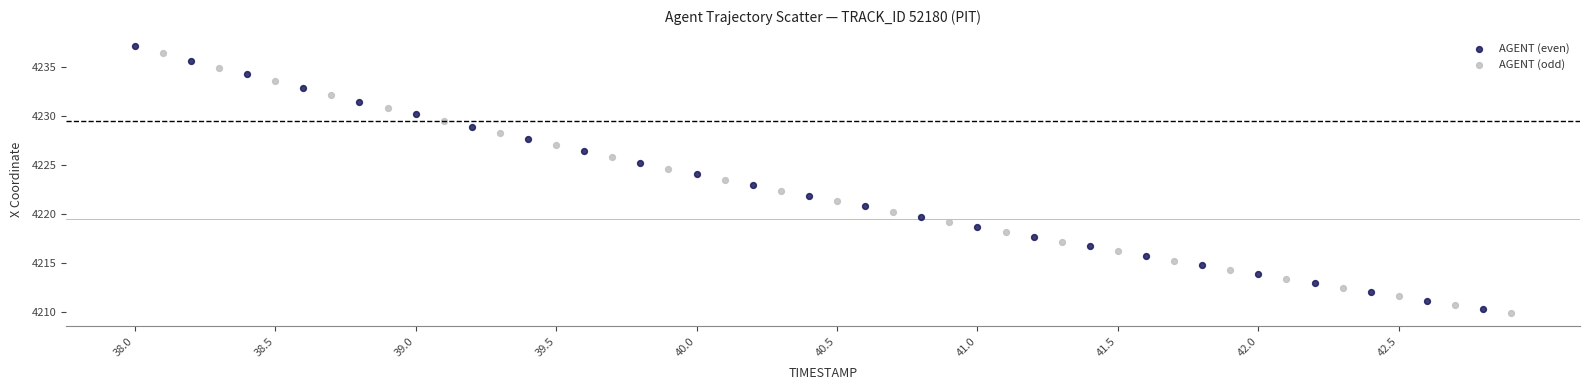

Which series has the largest Y range (max minus min)?

AGENT (even)